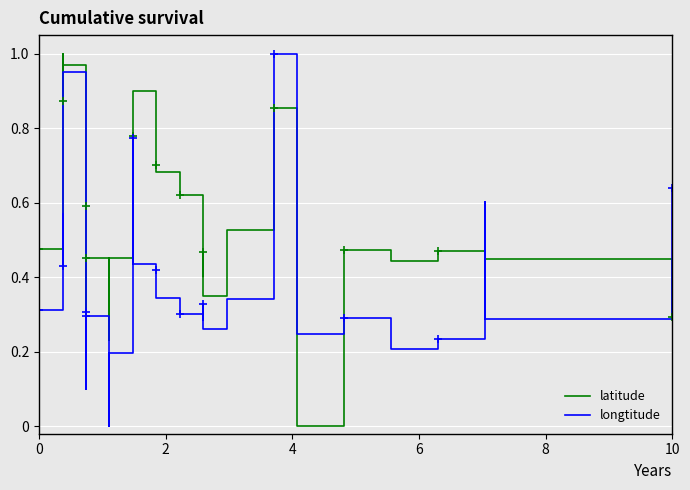

What are all the series names shown in the legend?

latitude, longtitude